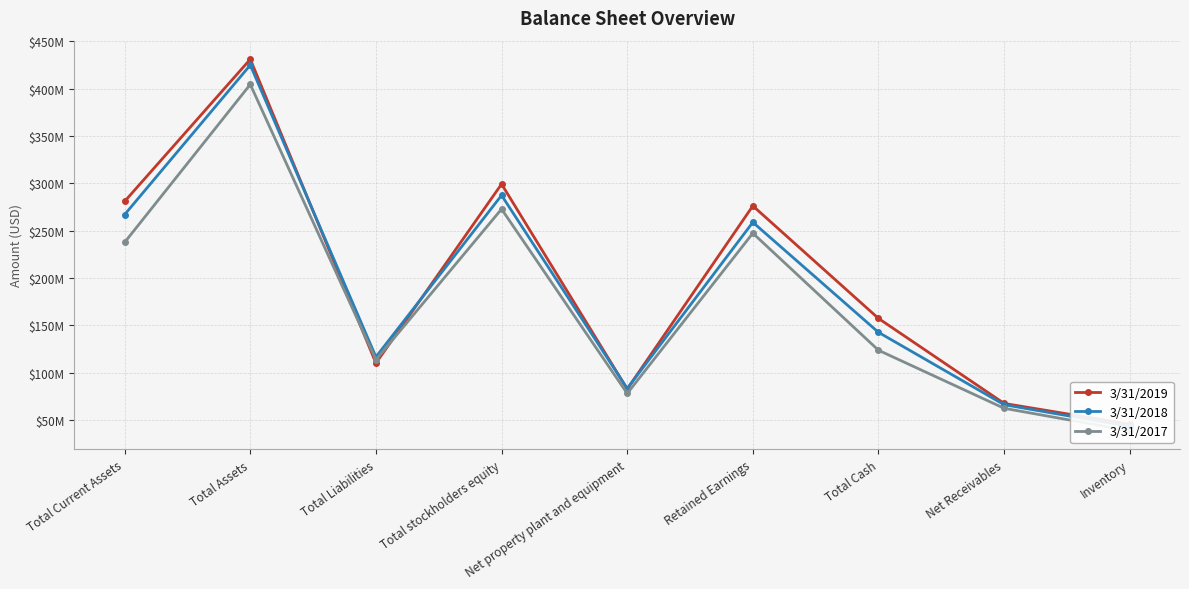

The 3/31/2017 series shows 78175000 at Net property plant and equipment. True or false?

True